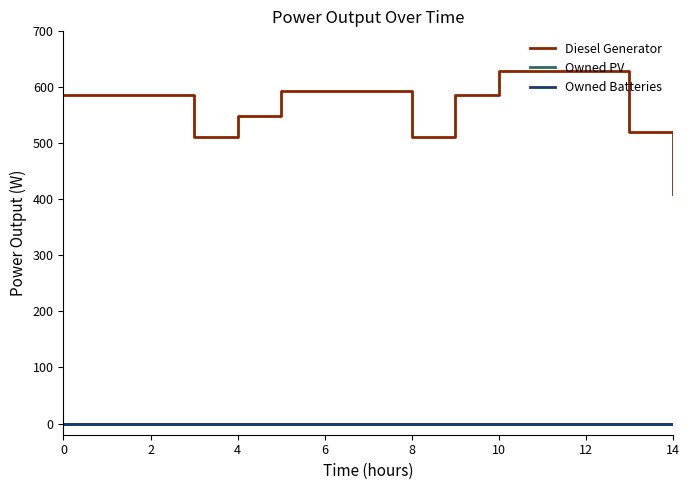

How many lines are shown in the chart?

3